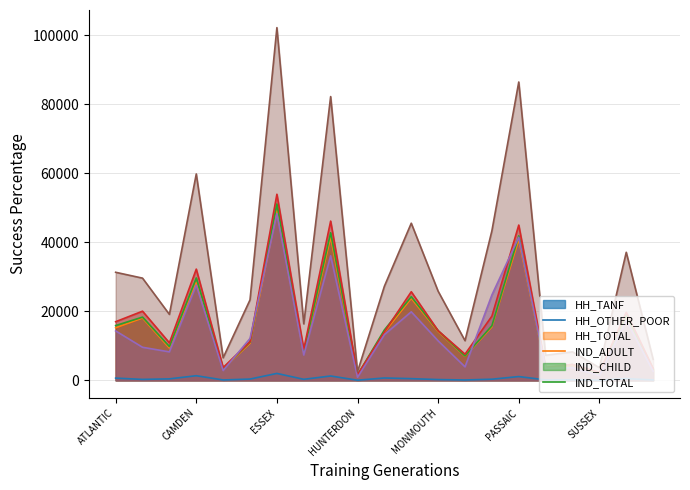

Which series changed the most between ATLANTIC and MIDDLESEX?

IND_TOTAL